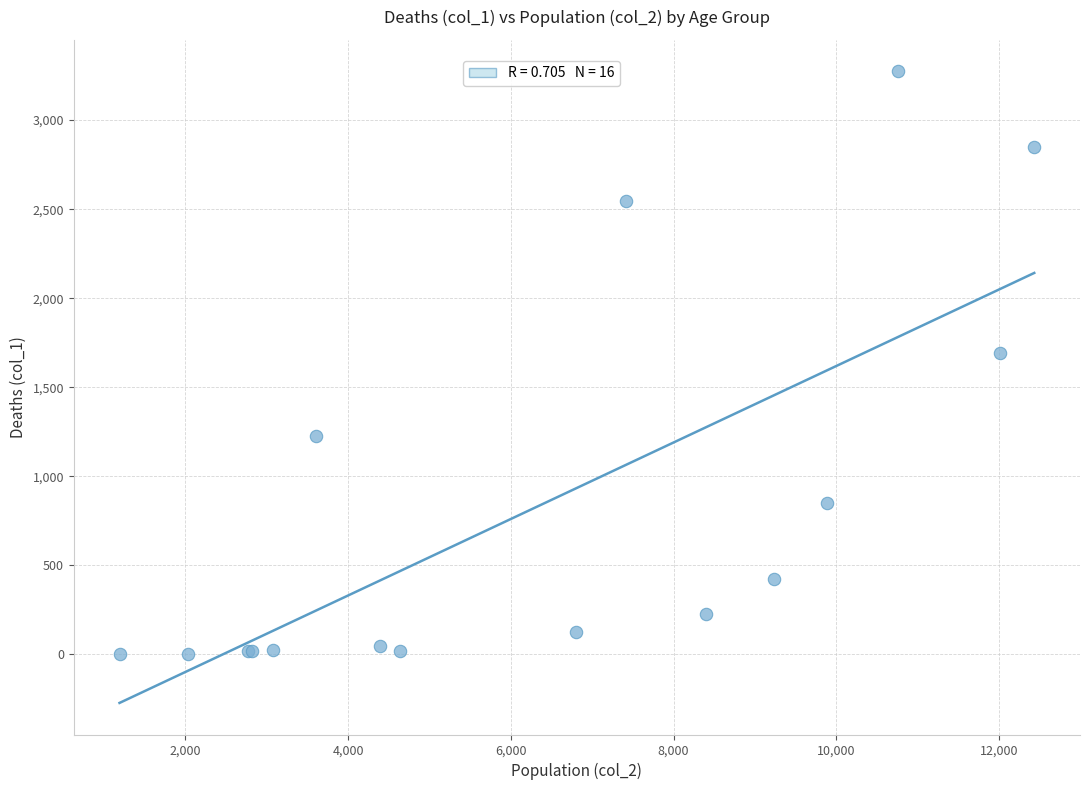

What Y value in the scatter plot is closest to 1638?

1690